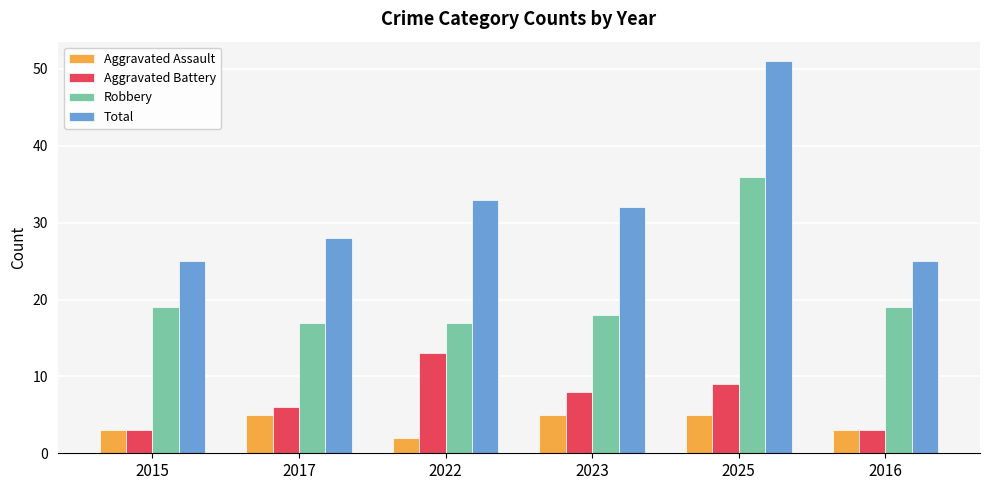

What is the total value across all series at 2016?

50